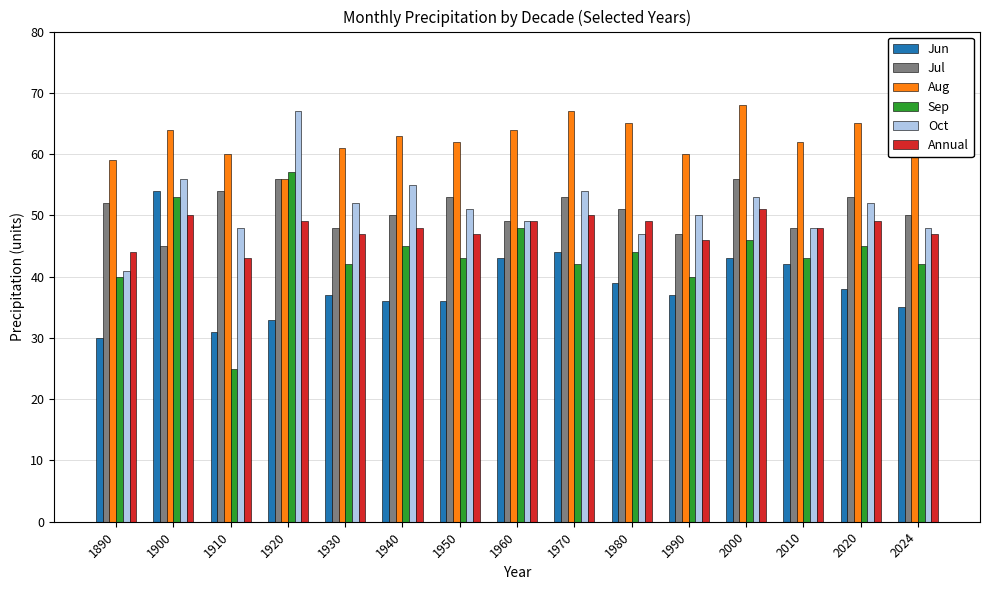

What is the difference between the highest and lowest values at 1930?

24